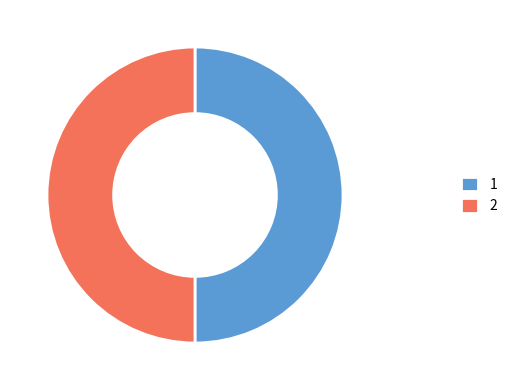

Do 1 and 2 together represent more than half of the pie?

Yes